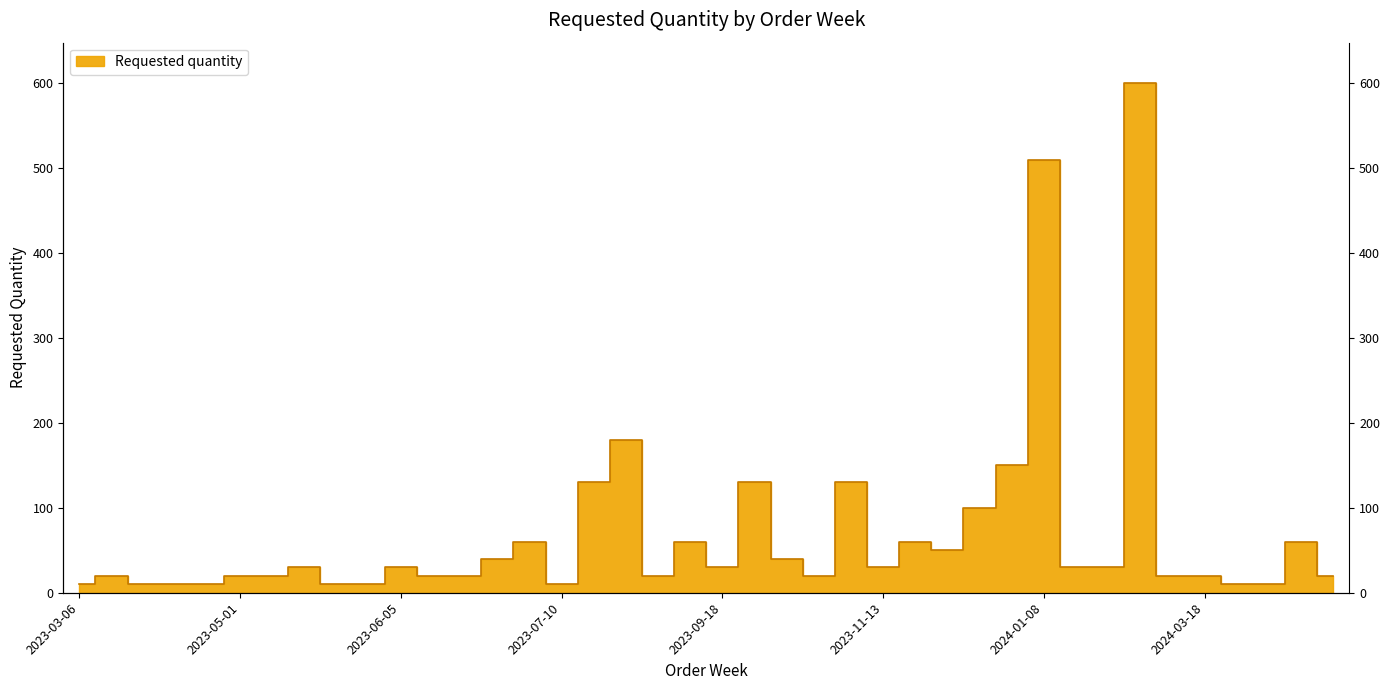

How many lines are shown in the chart?

1